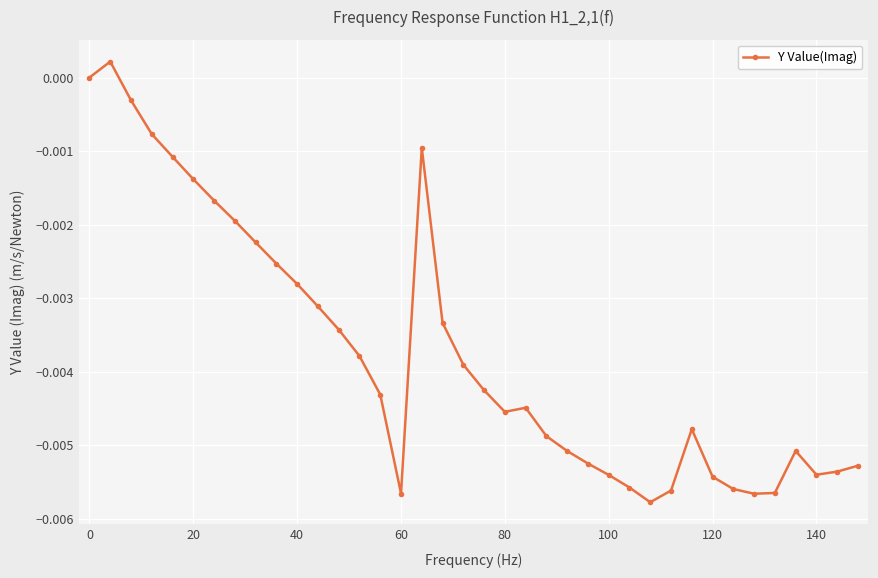

Count the number of data series in this chart.

1